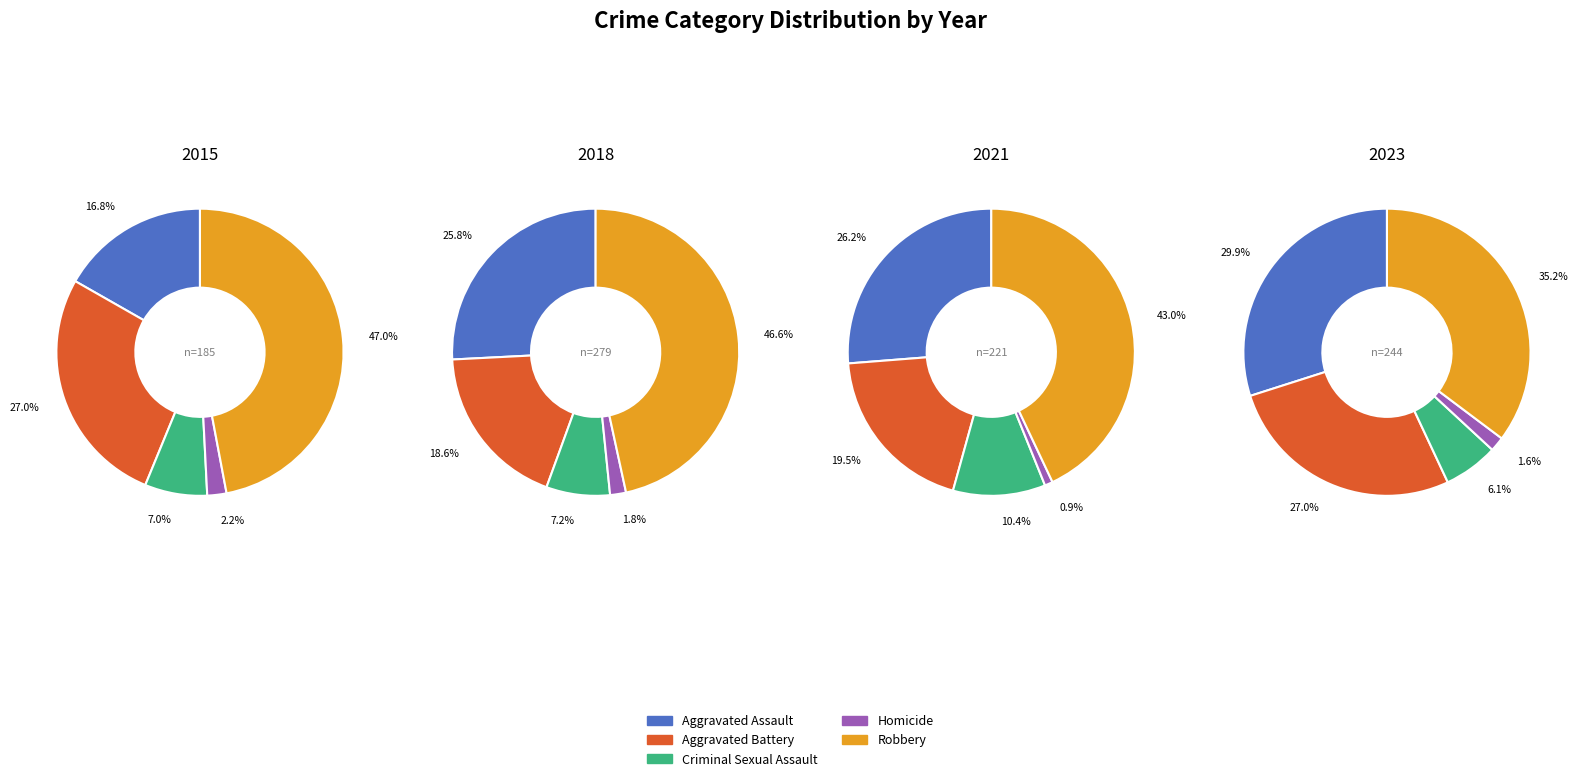

Does 3 represent more than half of the total?

No